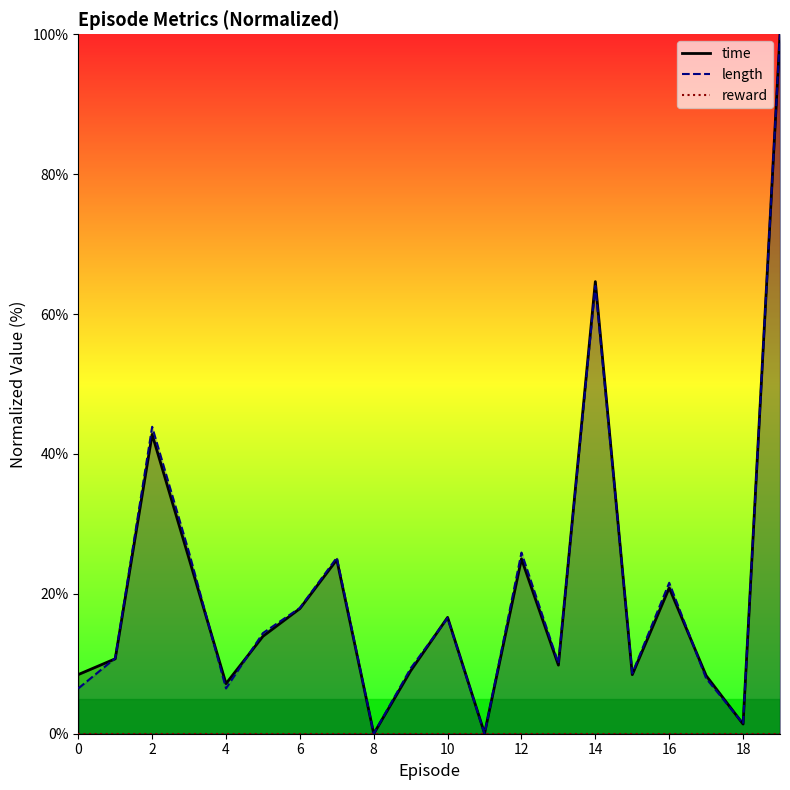

What is the maximum value shown in the chart?

100.0